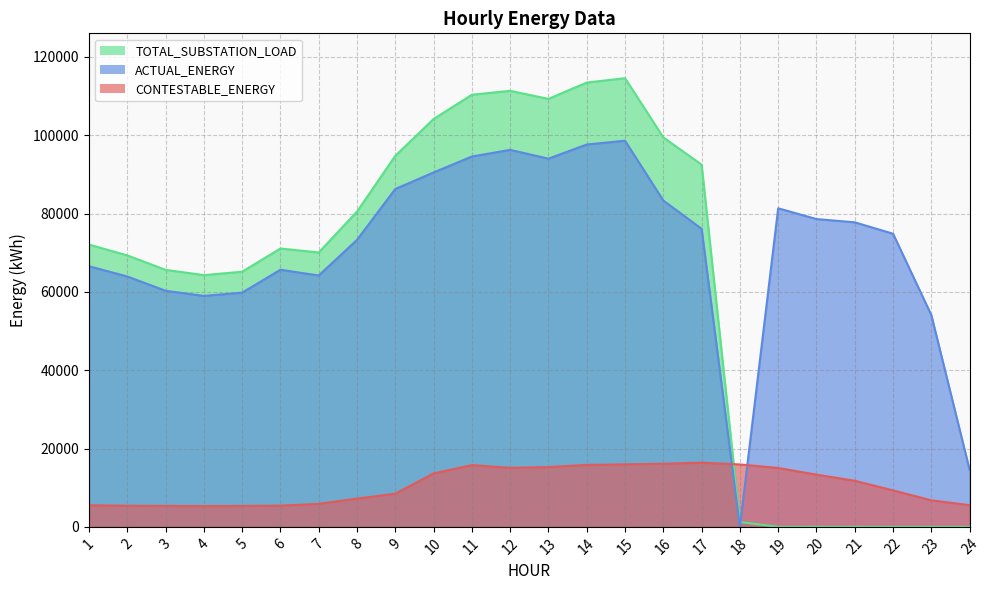

What is the sum of the ACTUAL_ENERGY values at 18 and 13?

93999.3